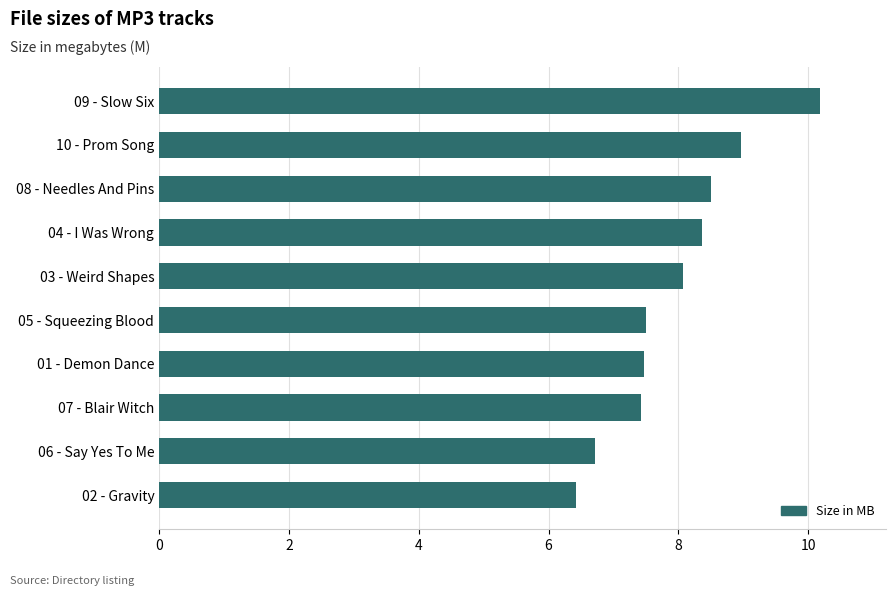

What is the approximate value at 01 - Demon Dance?

7.5